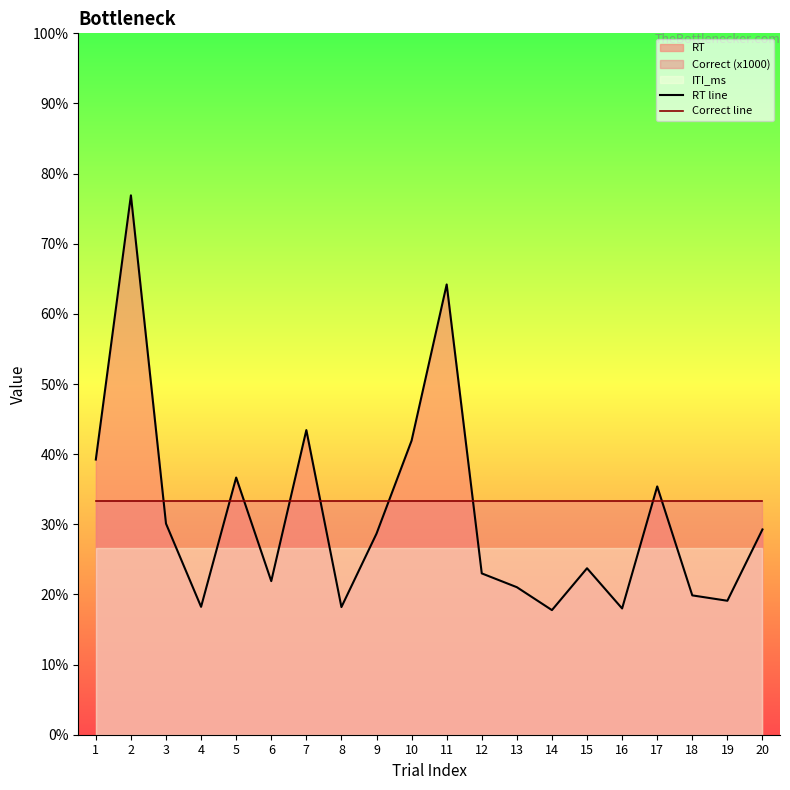

Reading left to right, what are all the values shown in this chart?

RT line: 1=1177	2=2307	3=903	4=547	5=1100	6=657	7=1303	8=546	9=860	10=1258	11=1926	12=690	13=631	14=533	15=712	16=540	17=1062	18=596	19=573	20=878
Correct line: 1=1000	2=1000	3=1000	4=1000	5=1000	6=1000	7=1000	8=1000	9=1000	10=1000	11=1000	12=1000	13=1000	14=1000	15=1000	16=1000	17=1000	18=1000	19=1000	20=1000